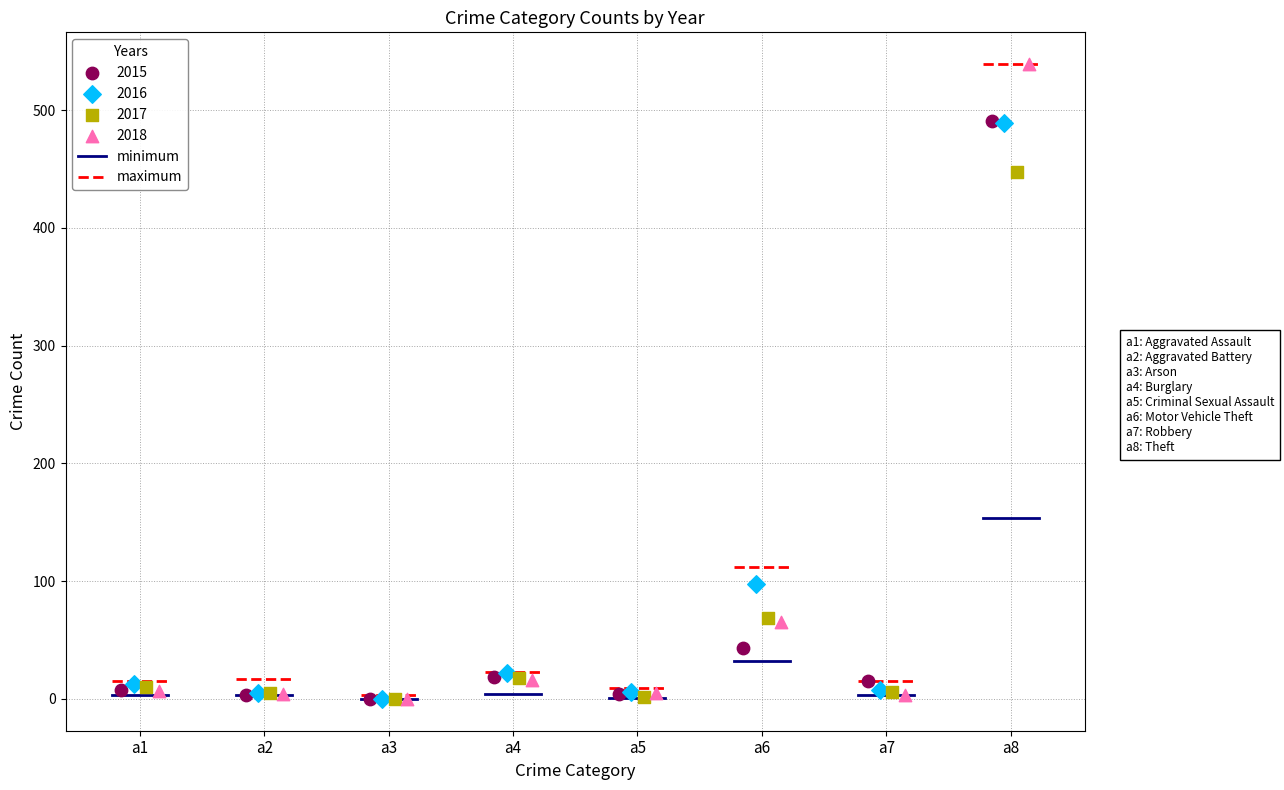

Which series reaches the maximum Y coordinate?

2018